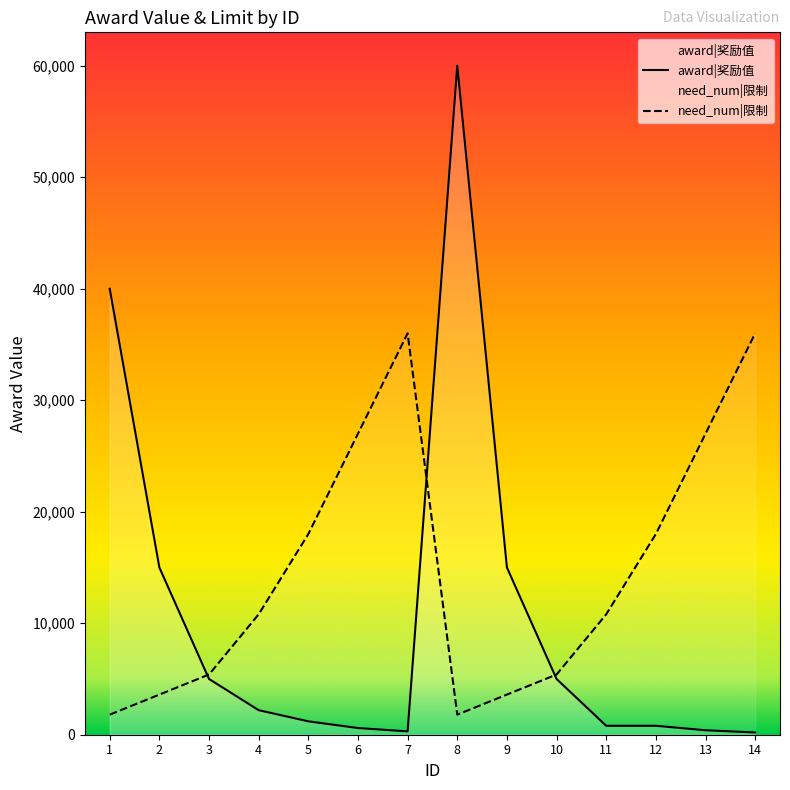

What is the difference between the award|奖励值 values at 2 and 8?

45000